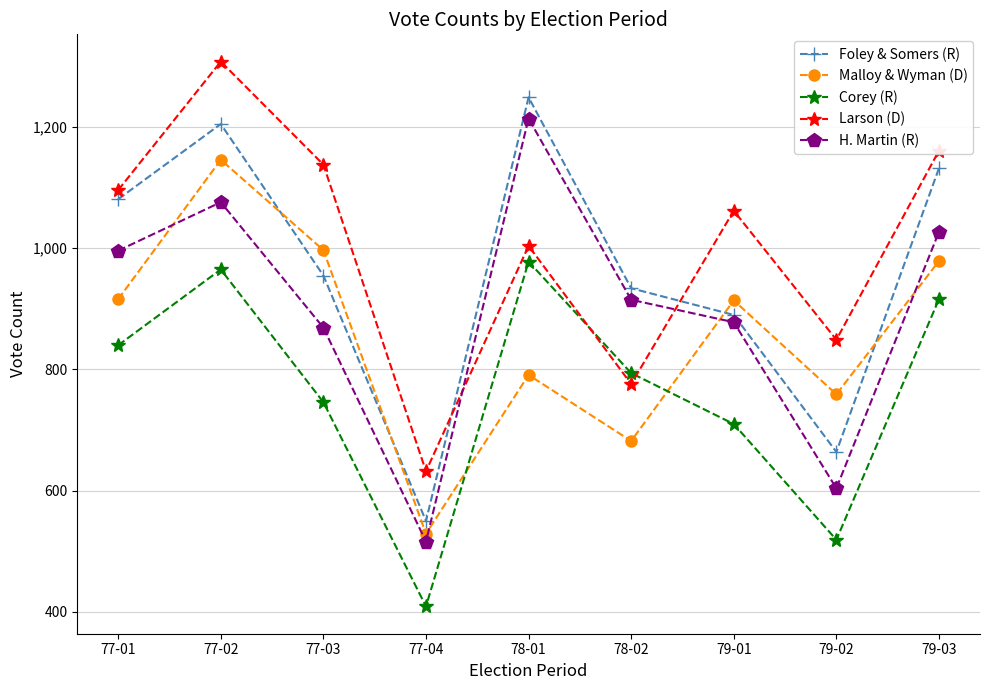

List the series in order of their peak value, highest first.

Larson (D), Foley & Somers (R), H. Martin (R), Malloy & Wyman (D), Corey (R)